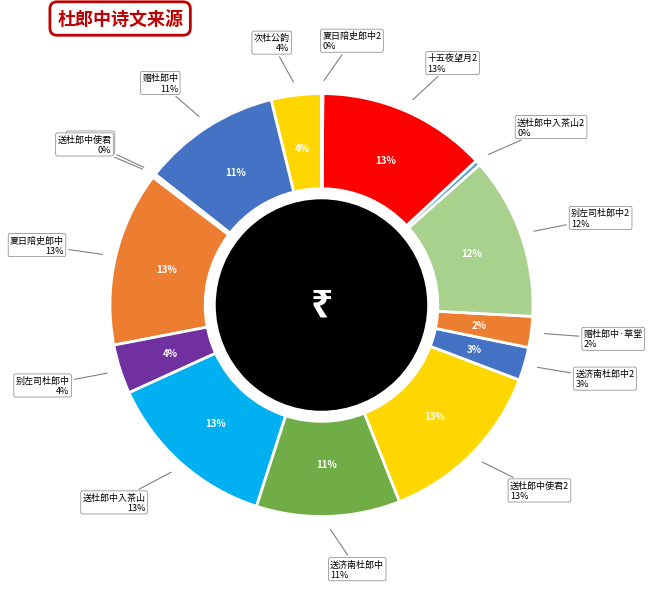

Is there any slice that represents more than half of the pie?

No